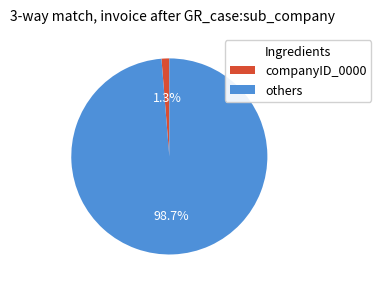

Does any single category account for the majority?

Yes